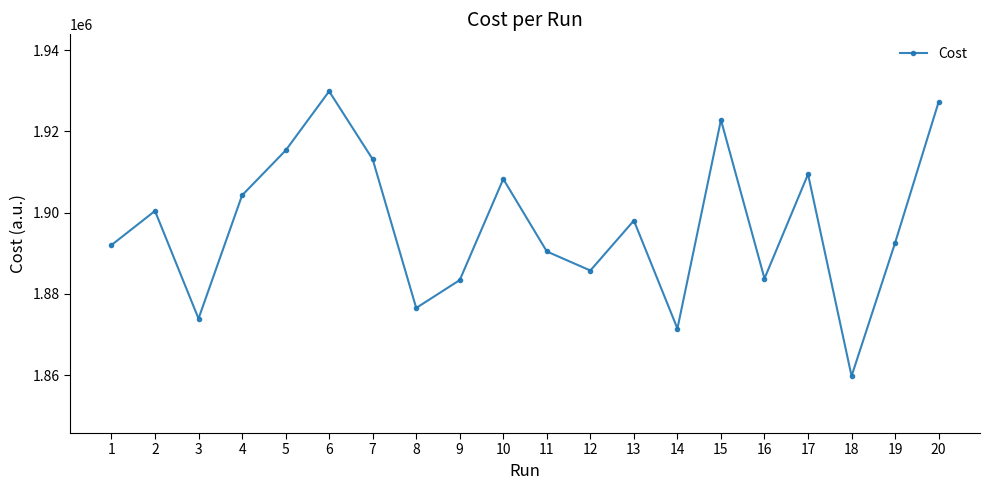

What is the change in value from 4 to 15?

+18571.0